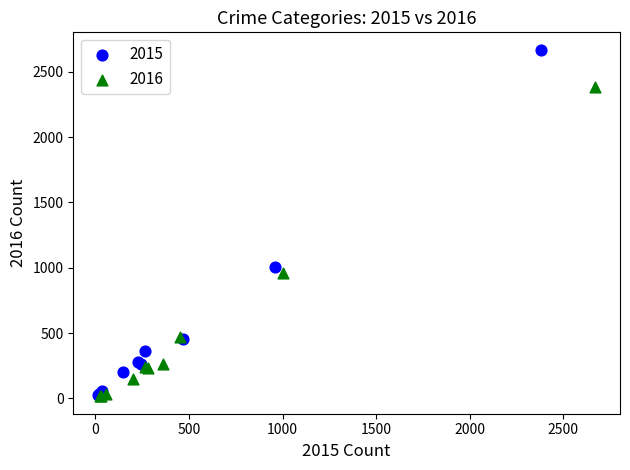

What are all the series names shown in the legend?

2015, 2016